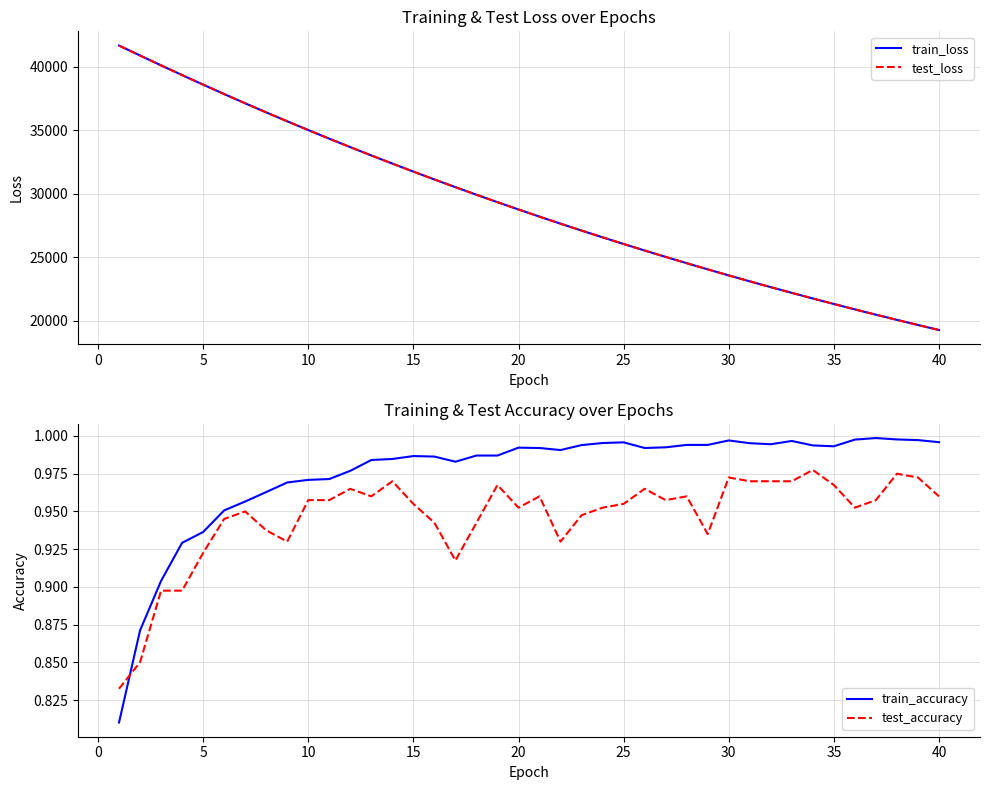

What are all the series names shown in the legend?

train_loss, test_loss, train_accuracy, test_accuracy